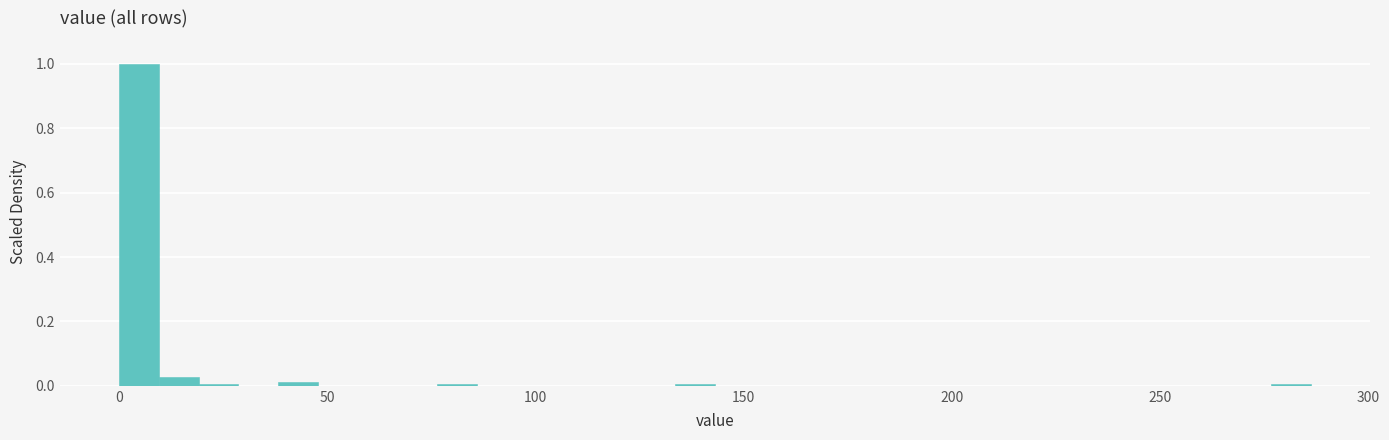

Around what value on the x-axis is the tallest bar? Give the approximate position of its centre, as read against the axis.

5